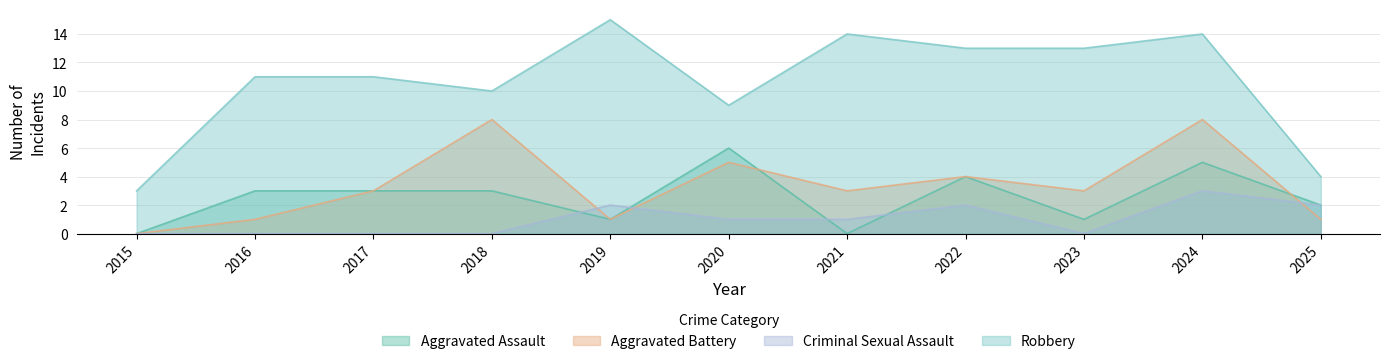

Where does the Aggravated Assault series first go above 3?

2020